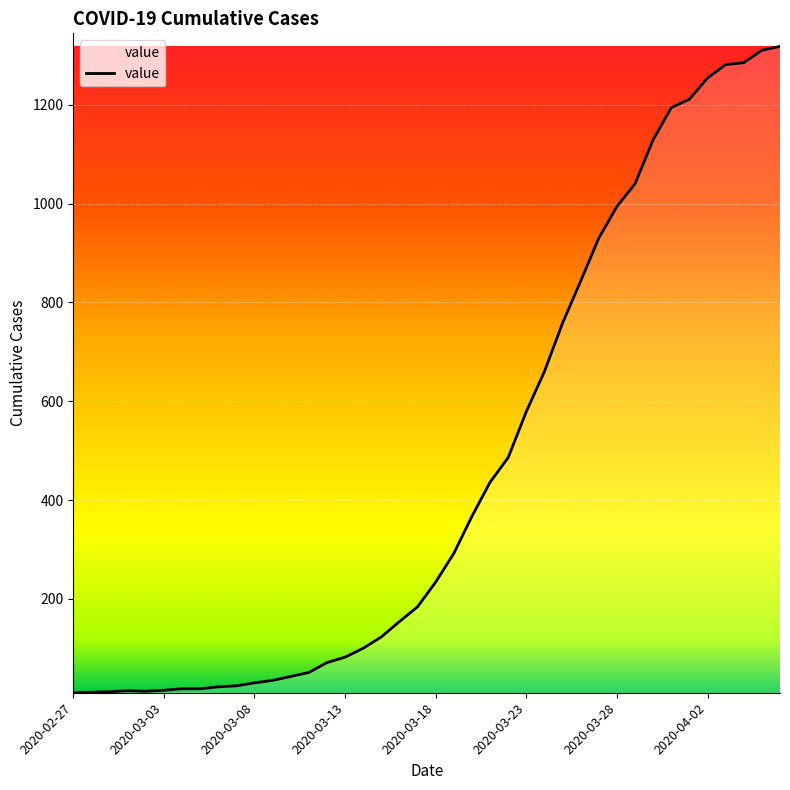

What is the difference between the maximum and minimum values?

1308